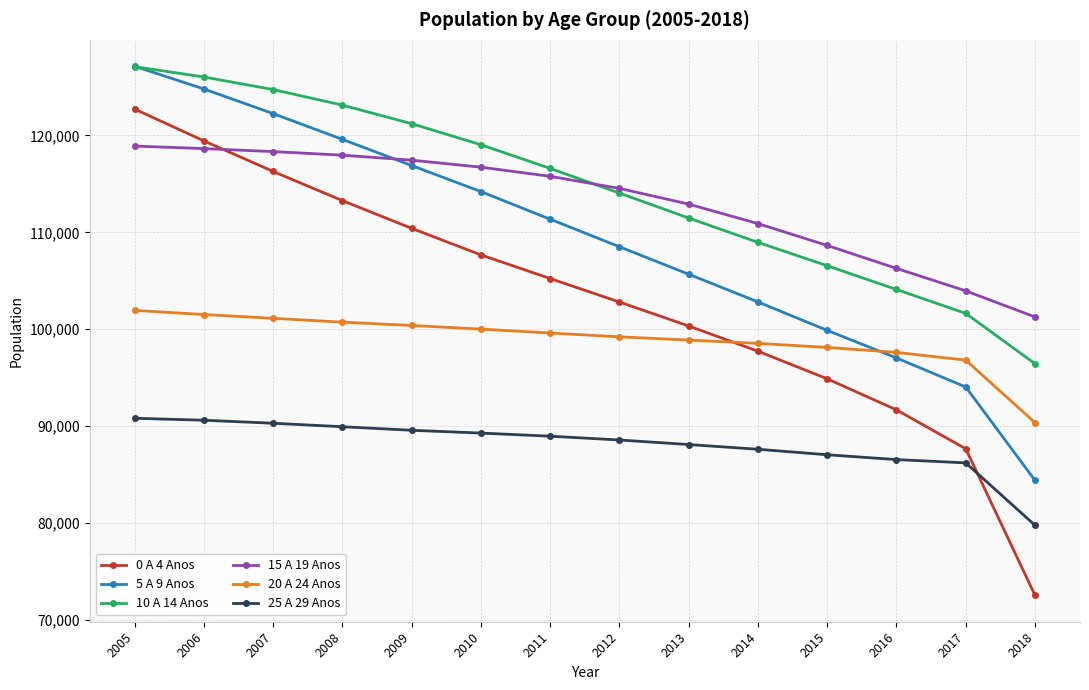

How many data points does each series have?

14